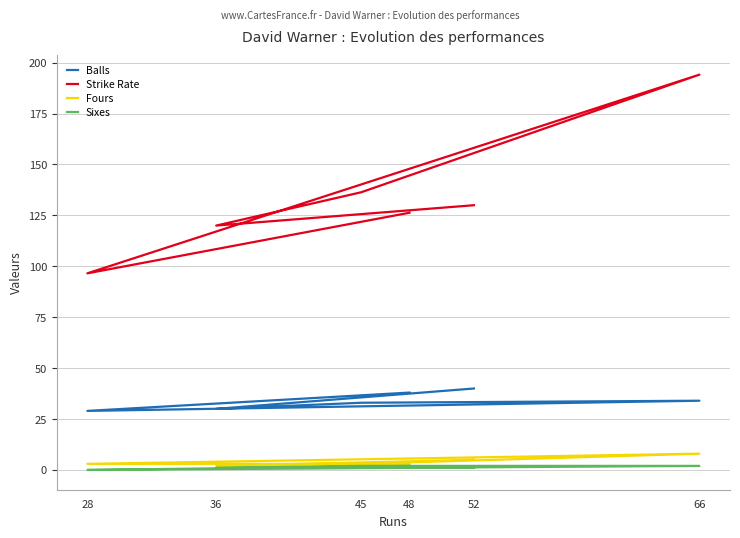

How many Fours values are between 3 and 5?

4